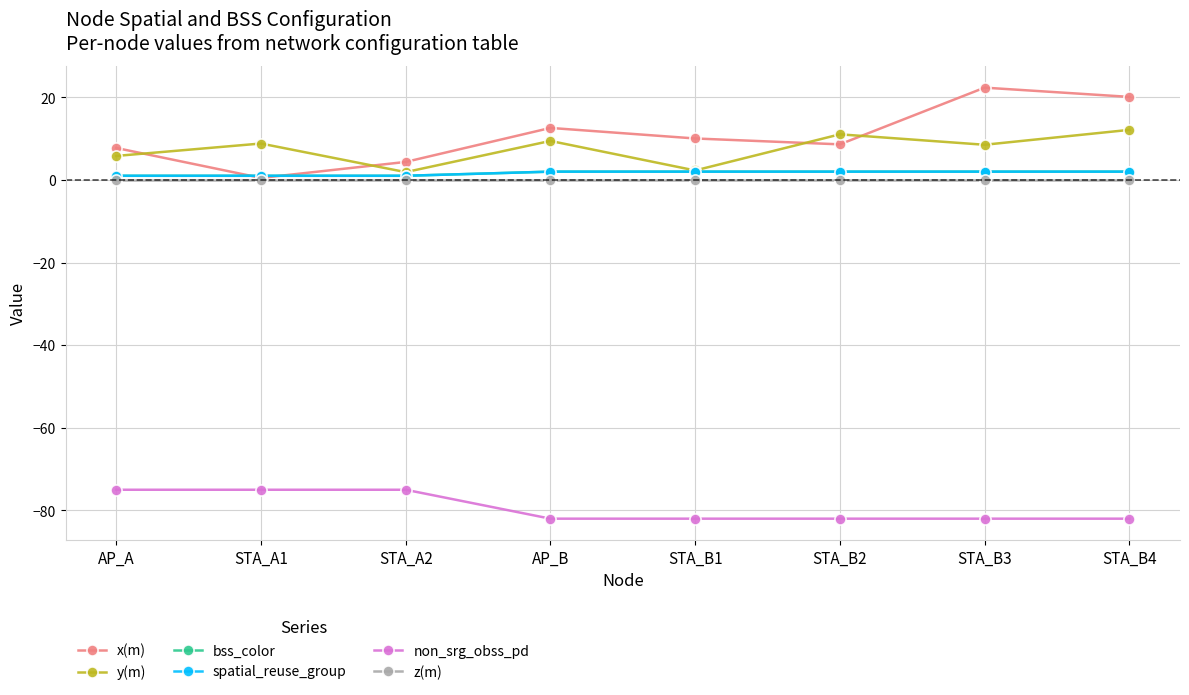

At which label does non_srg_obss_pd reach its peak?

AP_A